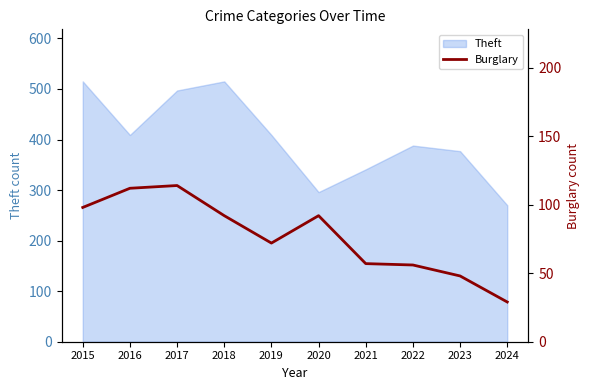

Is it true that Theft equals 270 at 2024?

True